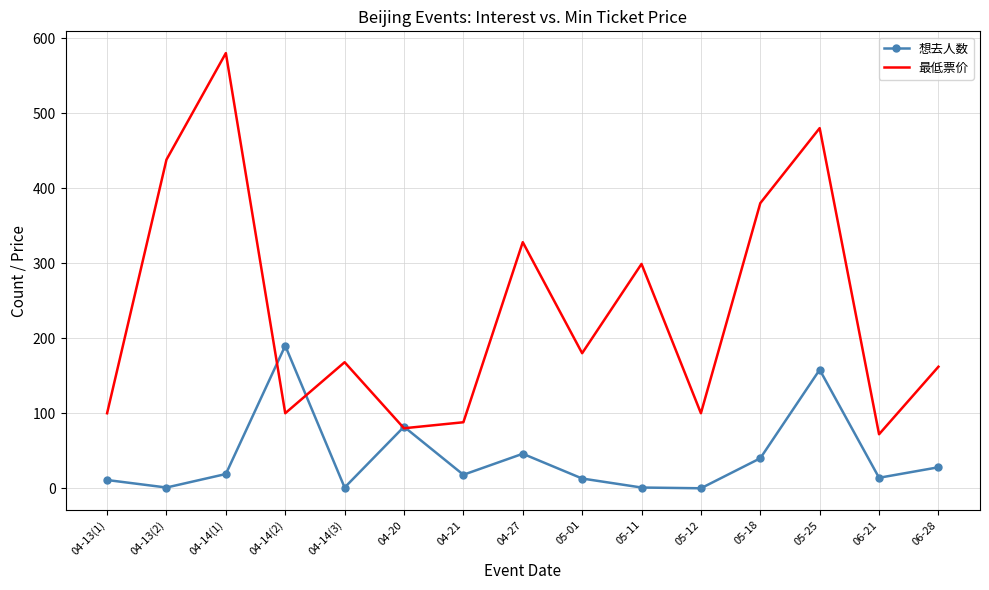

How many interior local peaks does the 最低票价 series have?

5